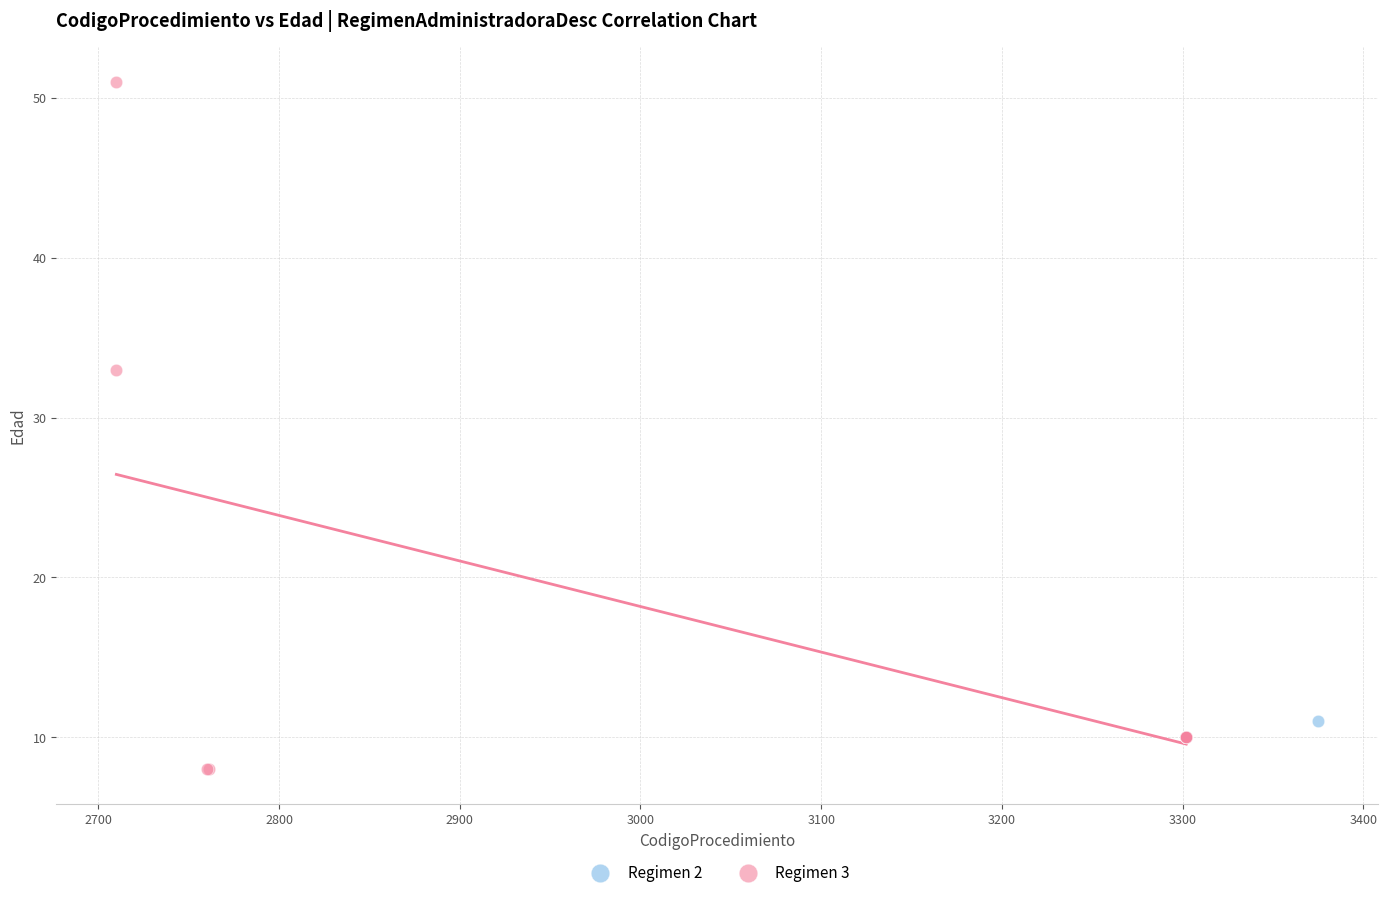

What are all the series names shown in the legend?

Regimen 2, Regimen 3